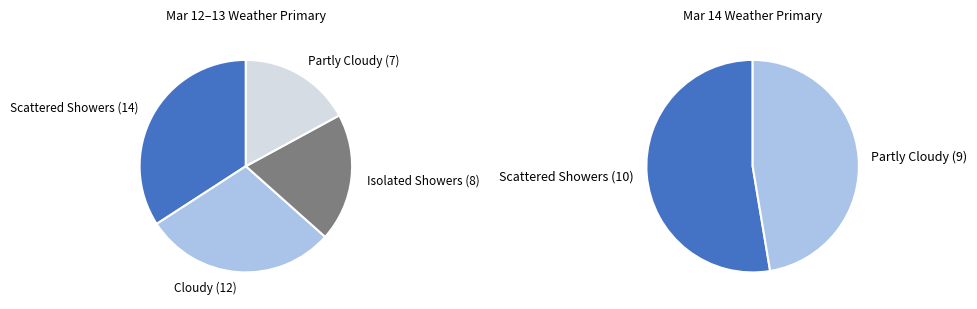

Is it true that Partly Cloudy is 4% of the pie?

False